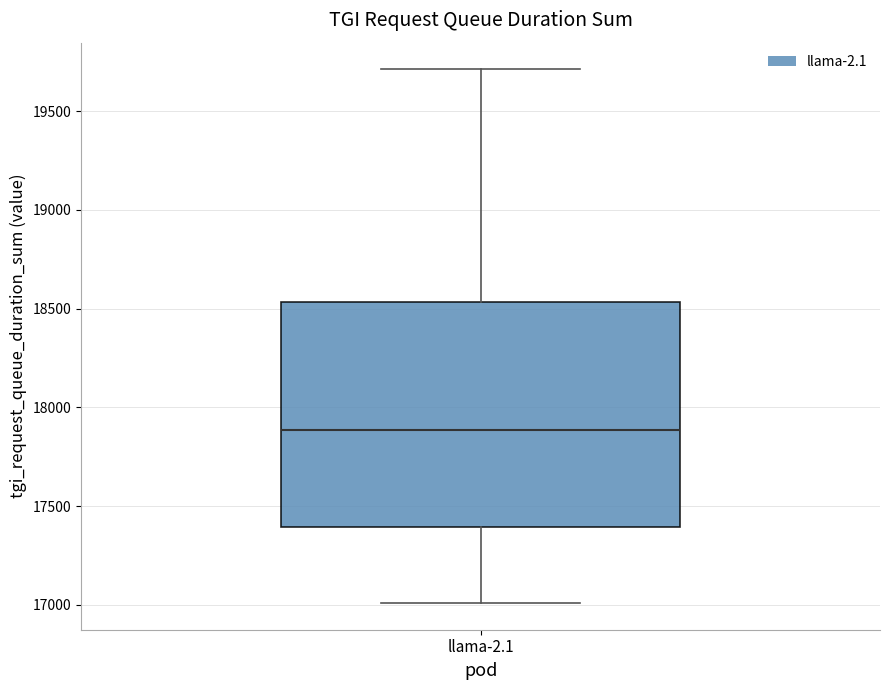

Read this box plot against the y-axis: the position of the median line, the range covered by the box, and the ends of both whiskers. The values are not printed on the chart, so give them approximately, as read against the axis.

median 17900, box 17400 to 18550, whiskers 17000 to 19700